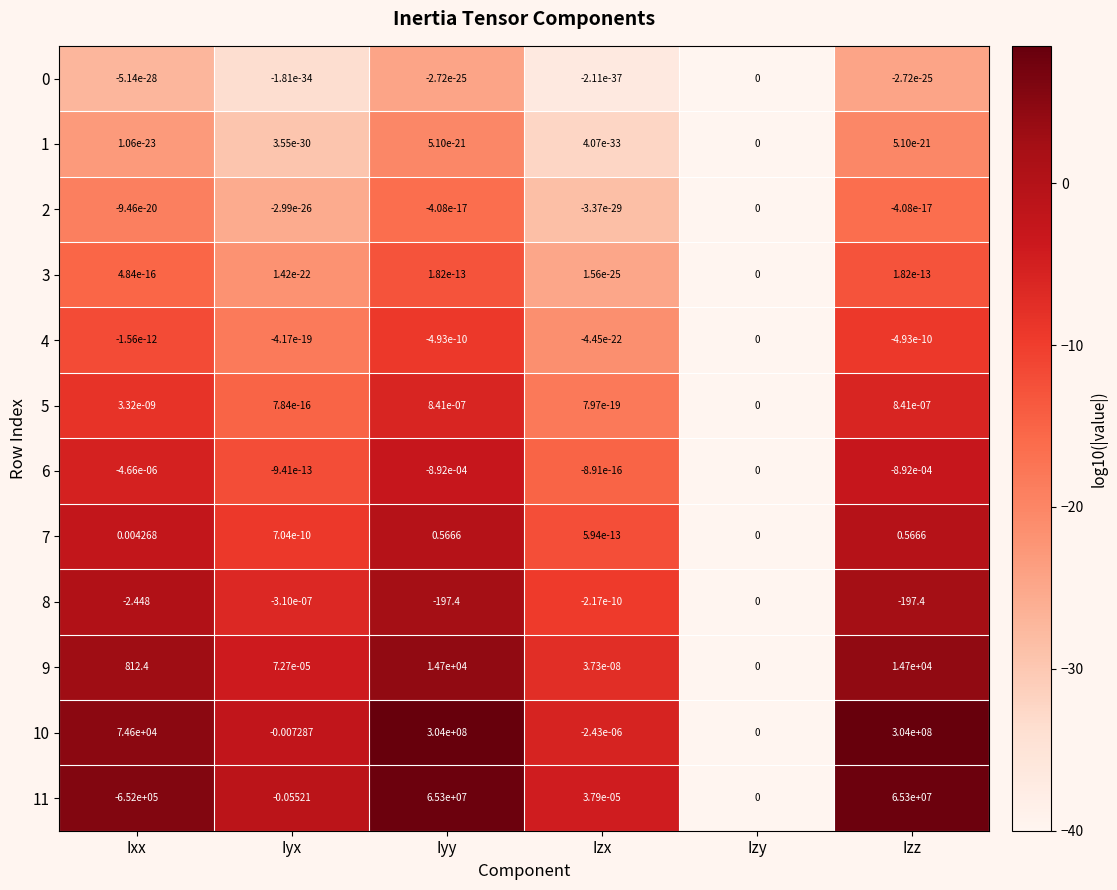

Which series has the largest total across all categories?

10